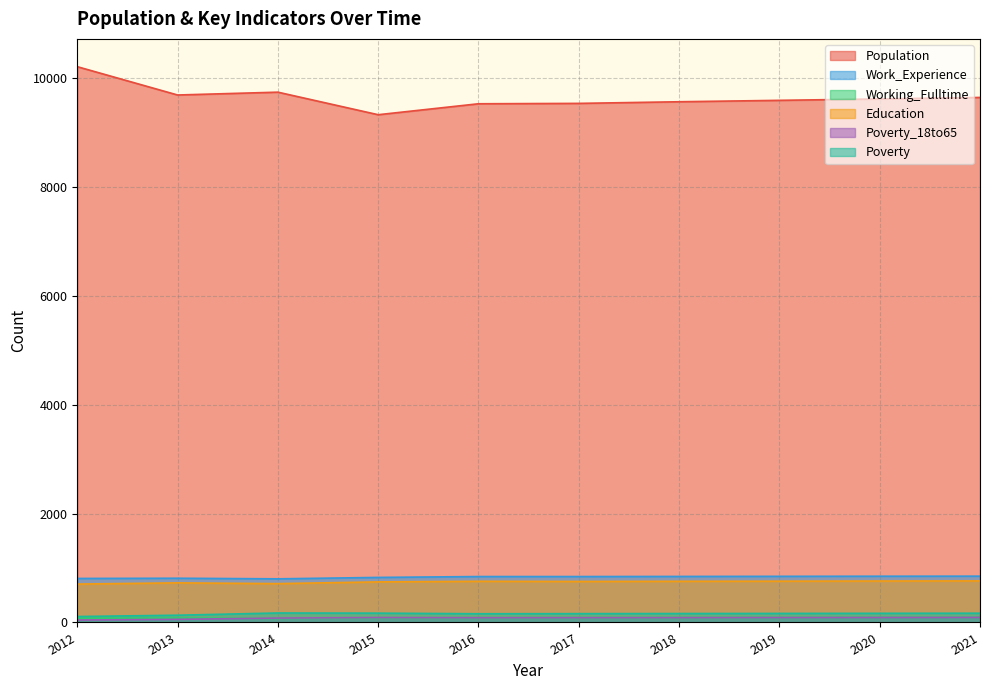

What is the average value of the Poverty series?

158